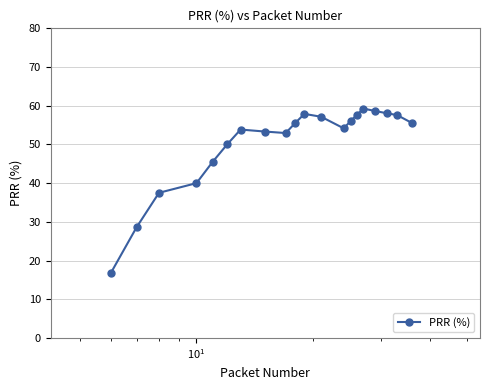

What is the minimum value shown in the chart?

16.7